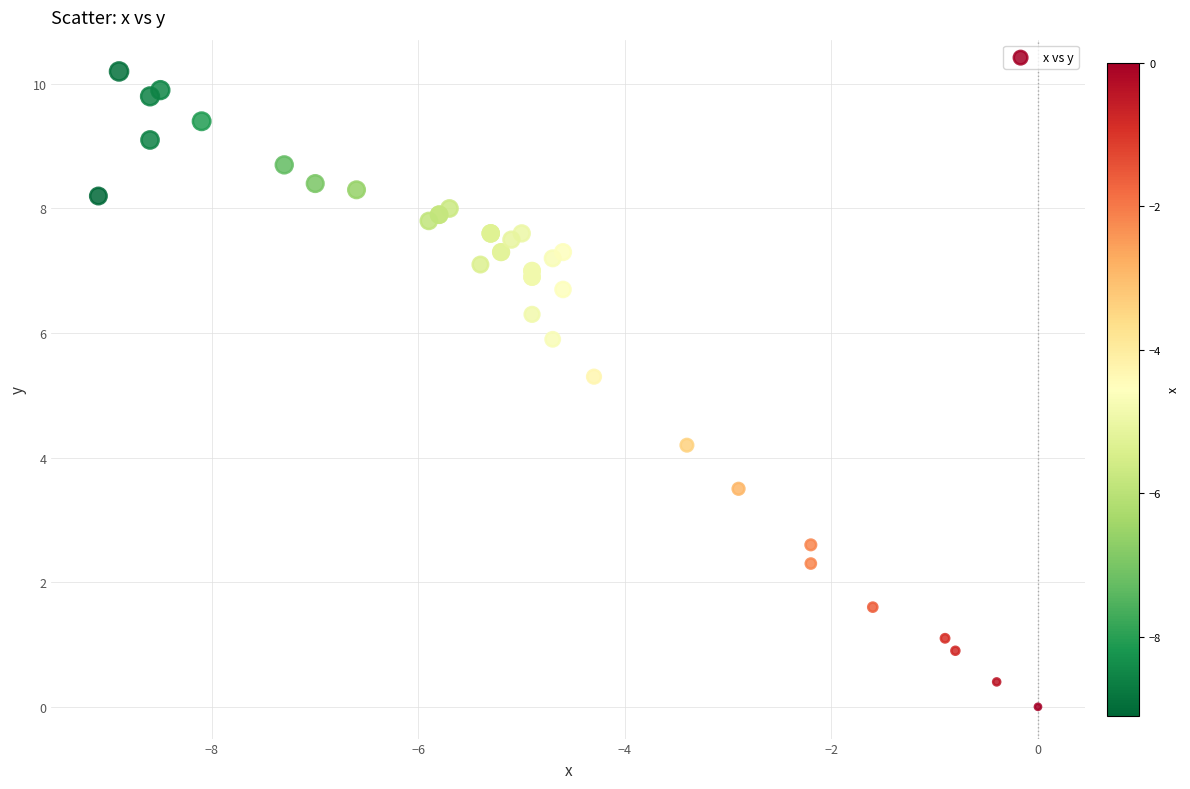

What Y value in the scatter plot is closest to 5?

5.3